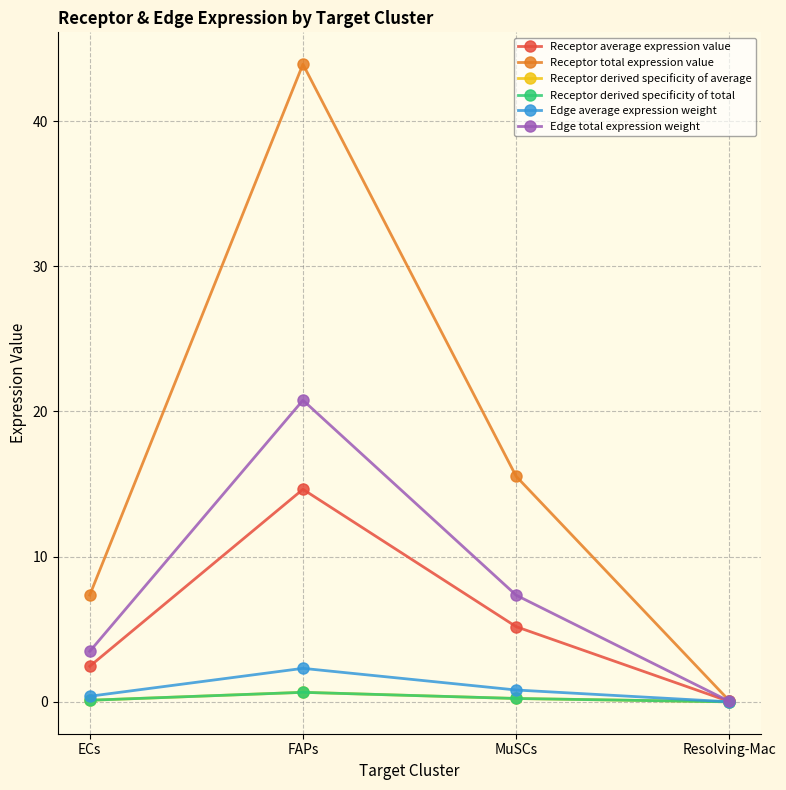

What is the average value of the Edge total expression weight series?

7.9